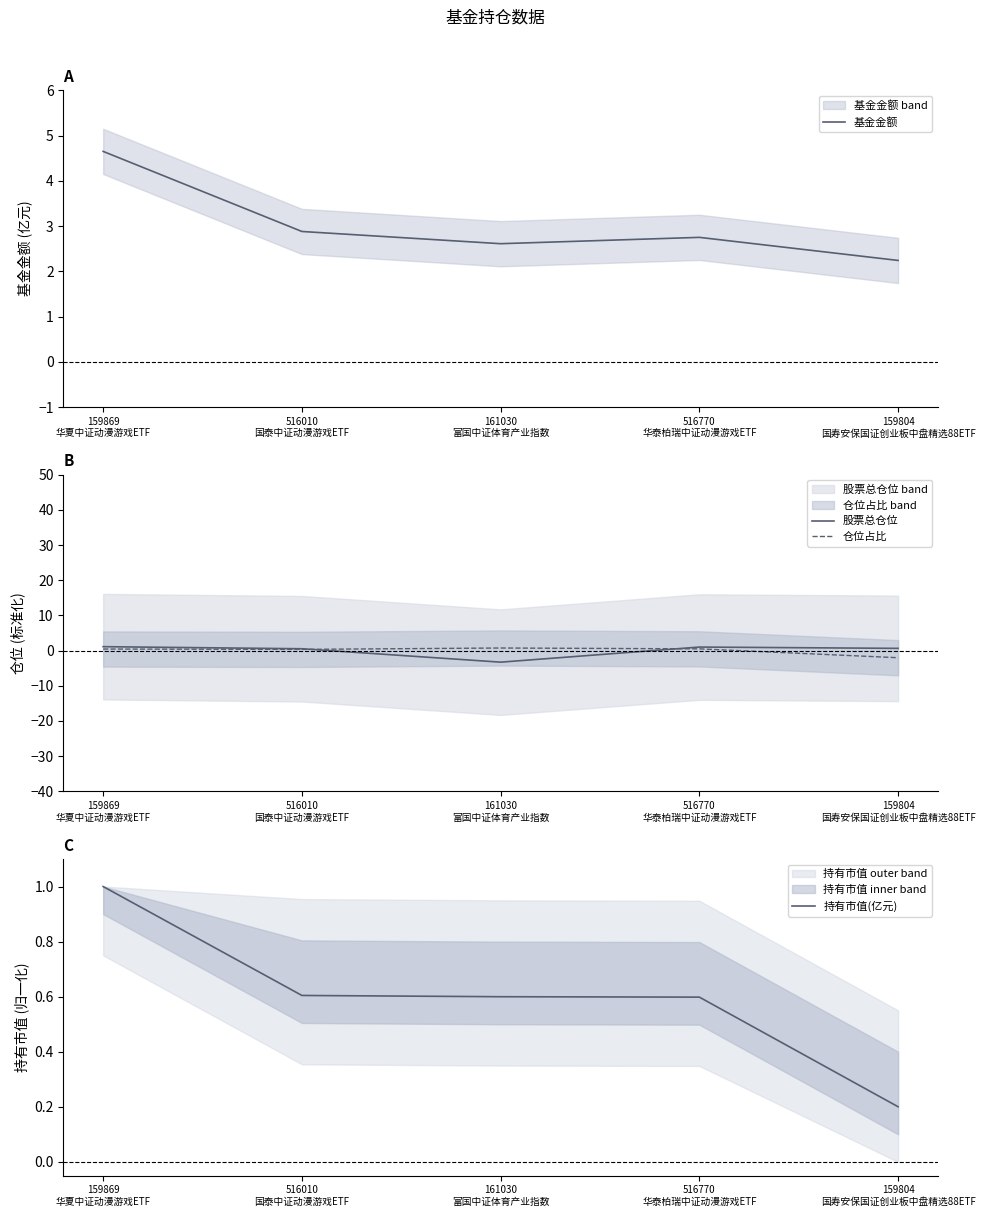

What is the average value of the 持有市值(亿元) series?

0.6